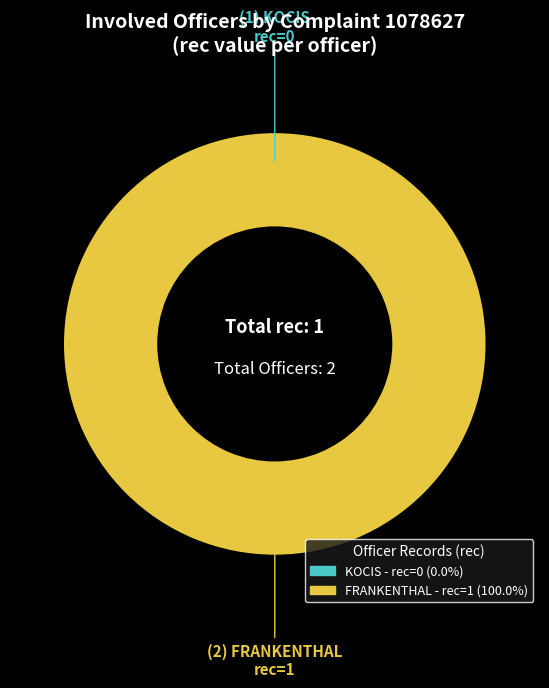

The KOCIS slice represents 0% of the pie. True or false?

True